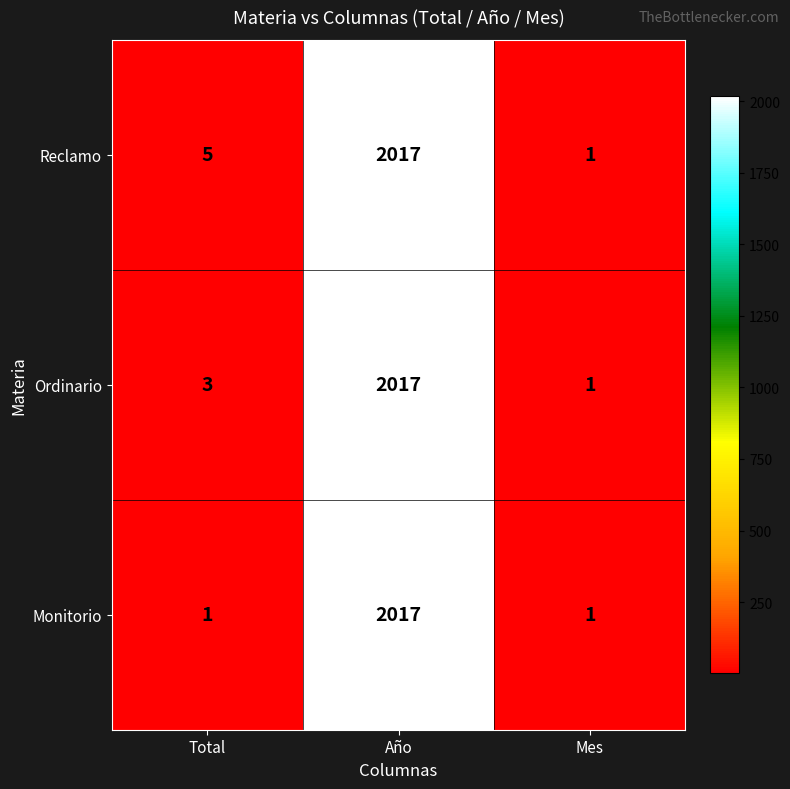

What is the greatest value displayed?

2017